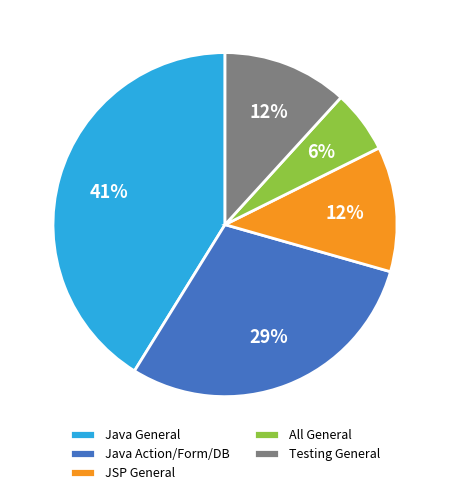

Combined, do Java Action/Form/DB and All General account for over 50%?

No